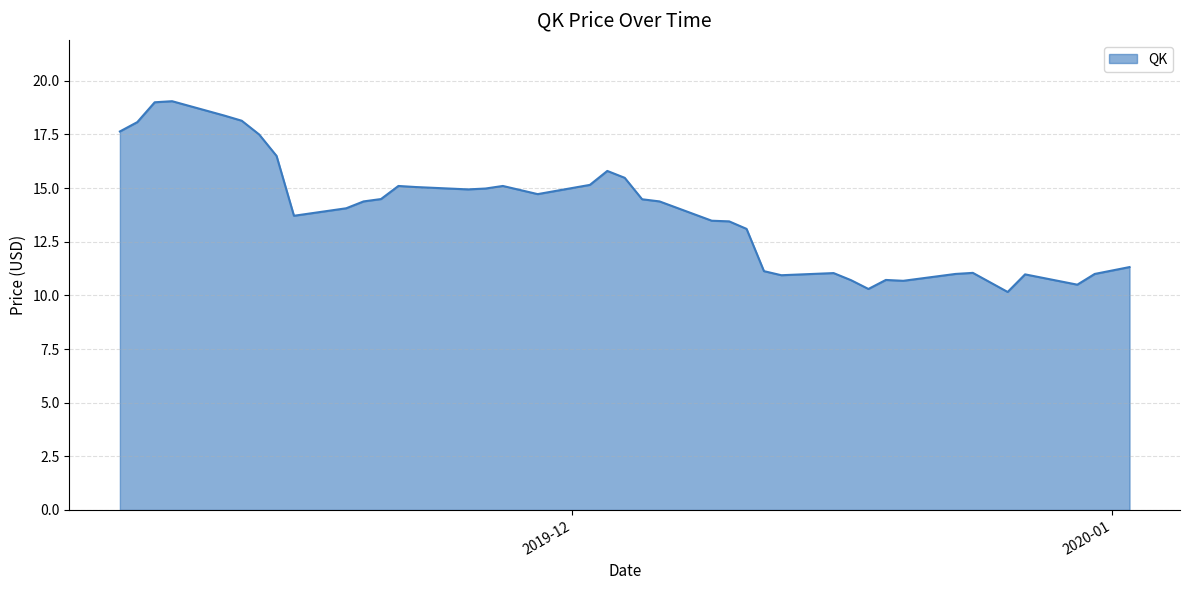

What is the value of the 10th point from the left?

14.1